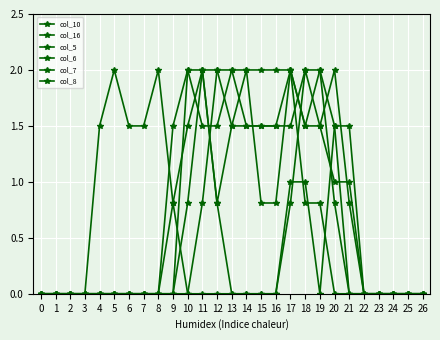

Count the number of categories in the chart.

27